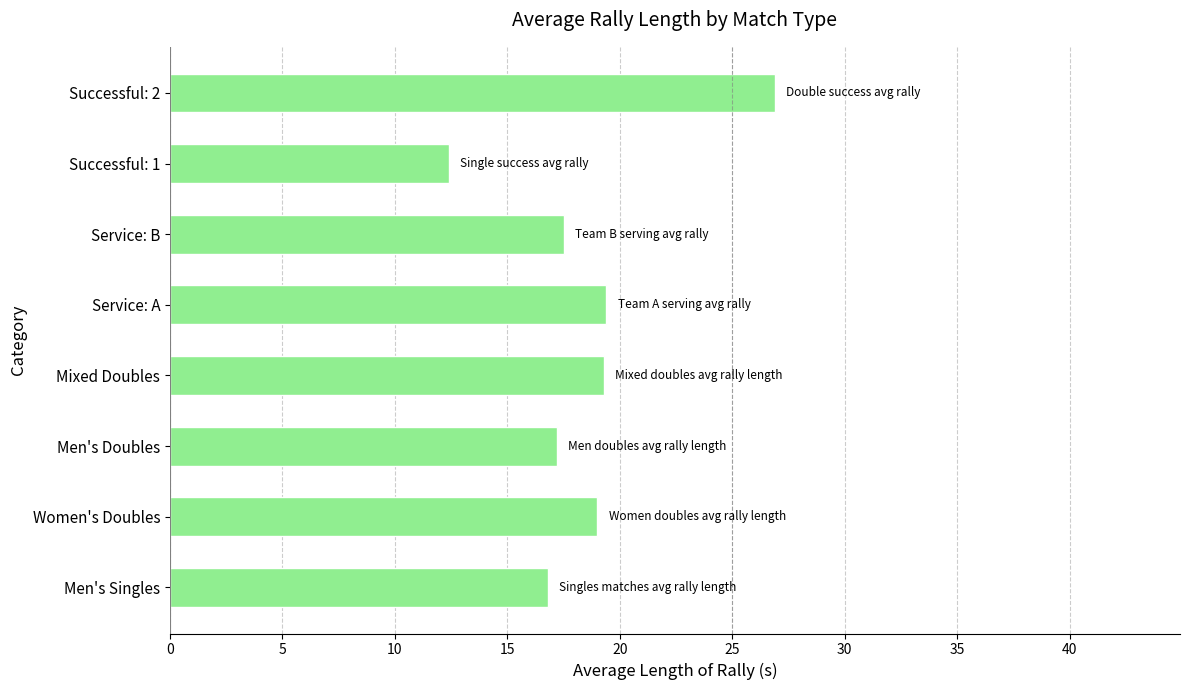

How many bars are there in total?

8